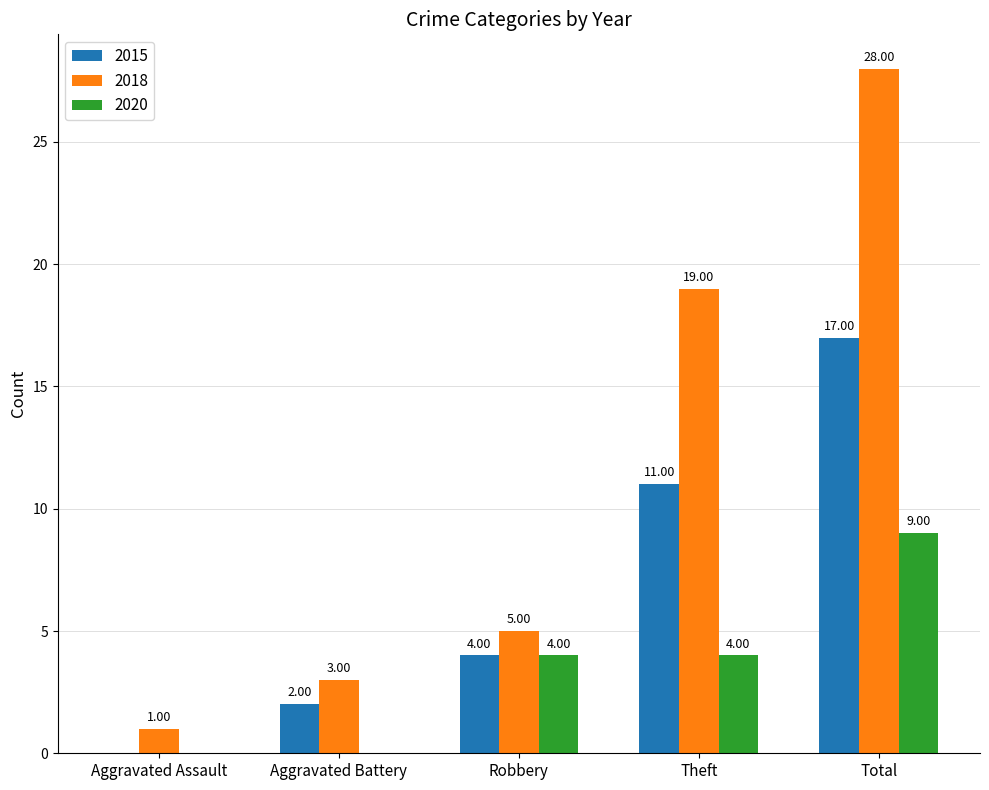

Which category has the highest value in the 2018 series?

Total